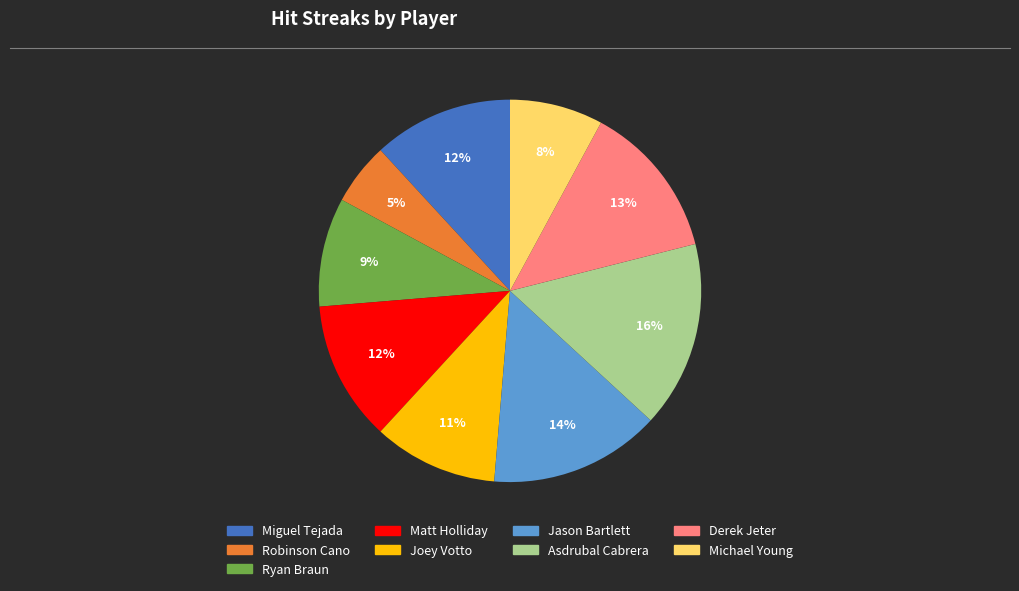

To the nearest percent, what is the average slice percentage?

11%